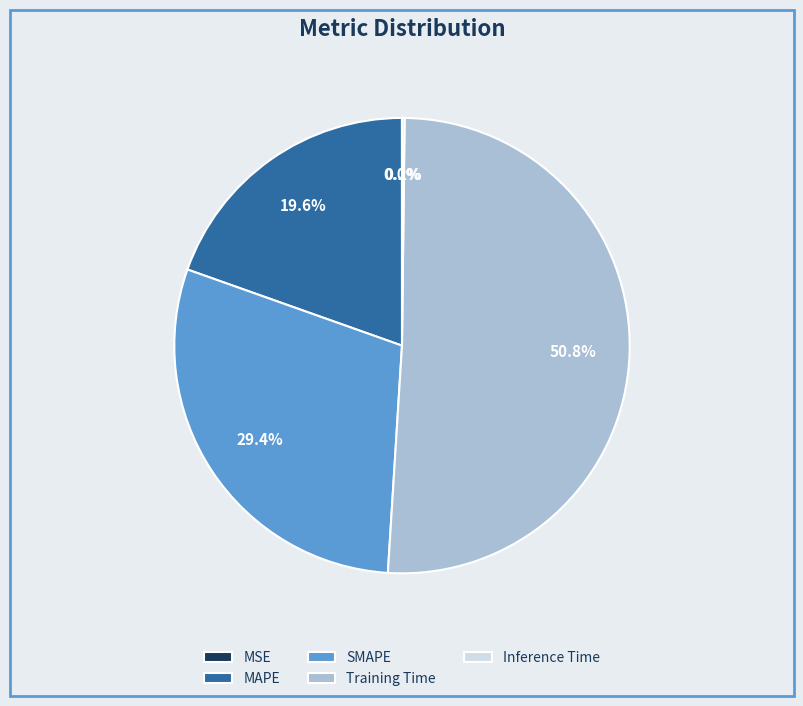

What is the largest slice in the pie chart?

Training Time